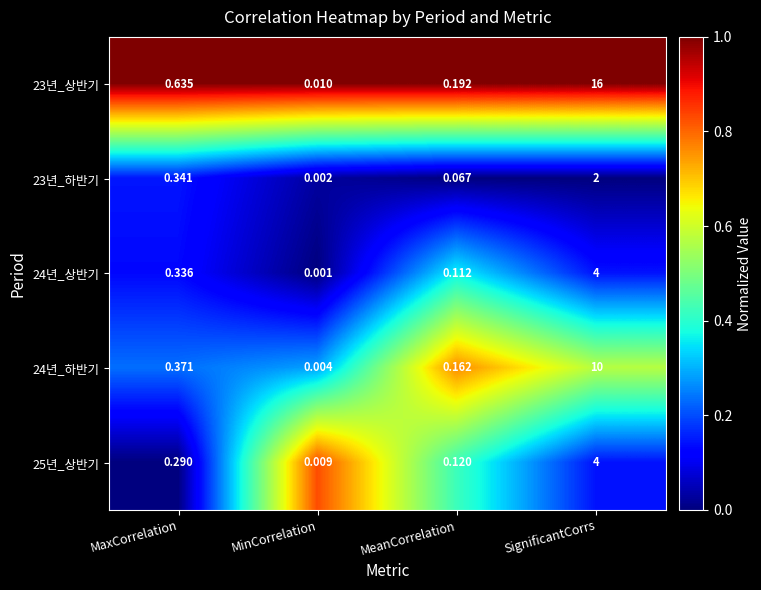

At how many categories does at least one series exceed 0?

4